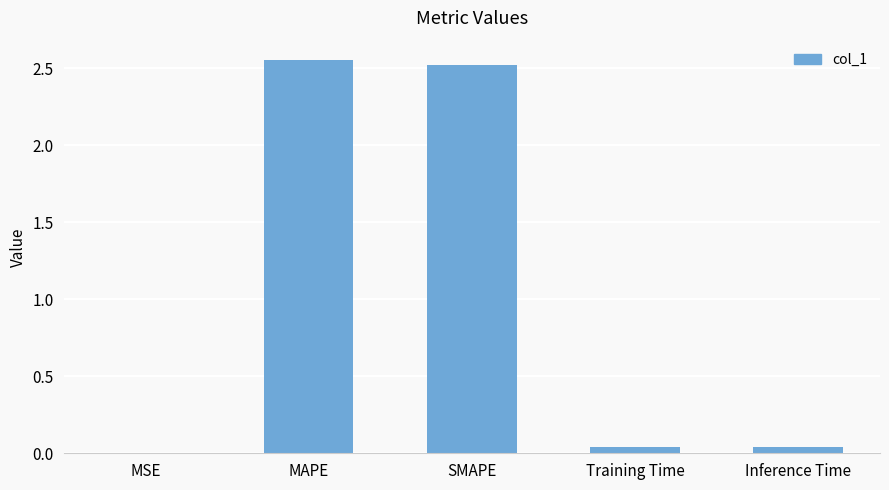

What is the approximate value at SMAPE?

2.5